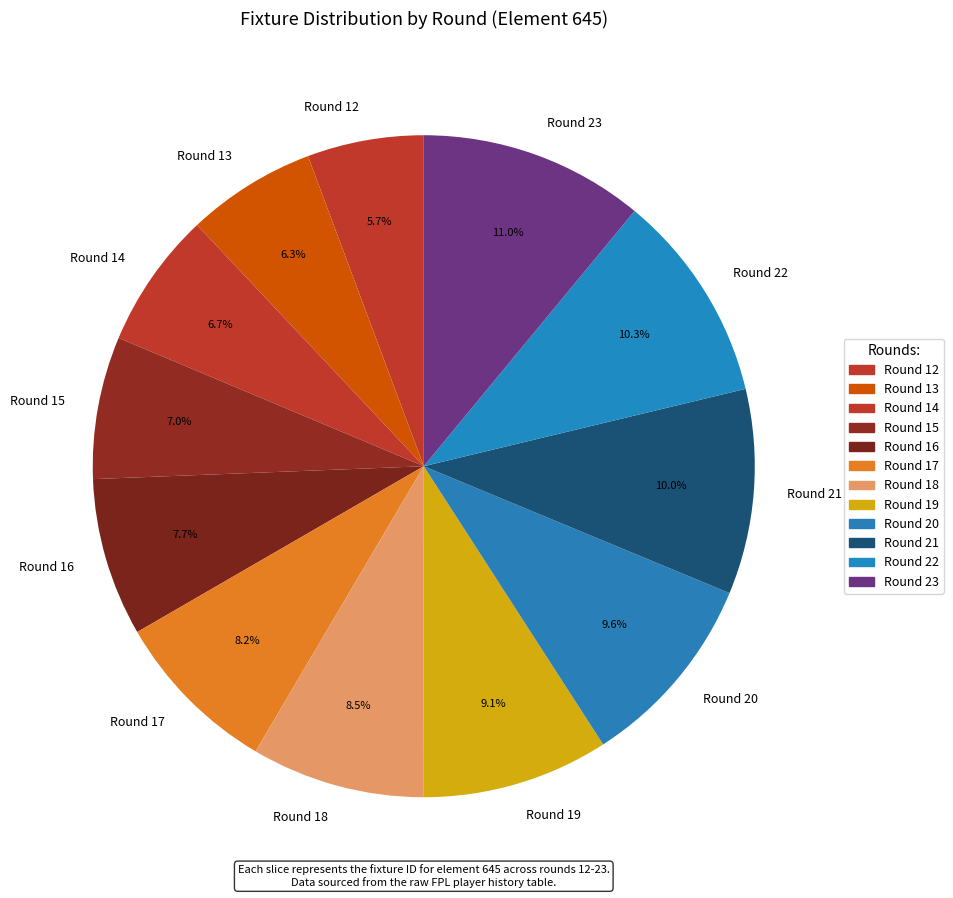

Count the number of slices in the pie.

12